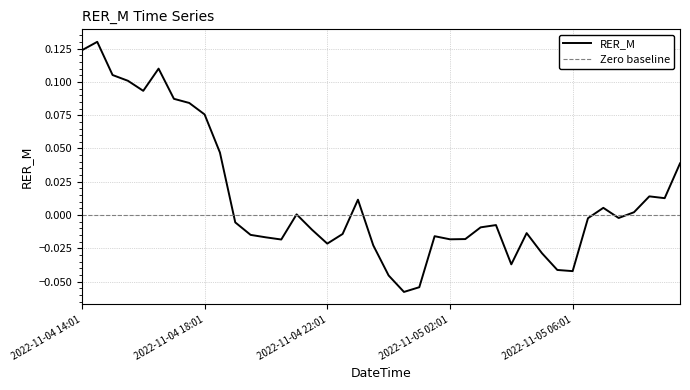

At which category does the chart reach its peak across all series?

2022-11-04 14:31